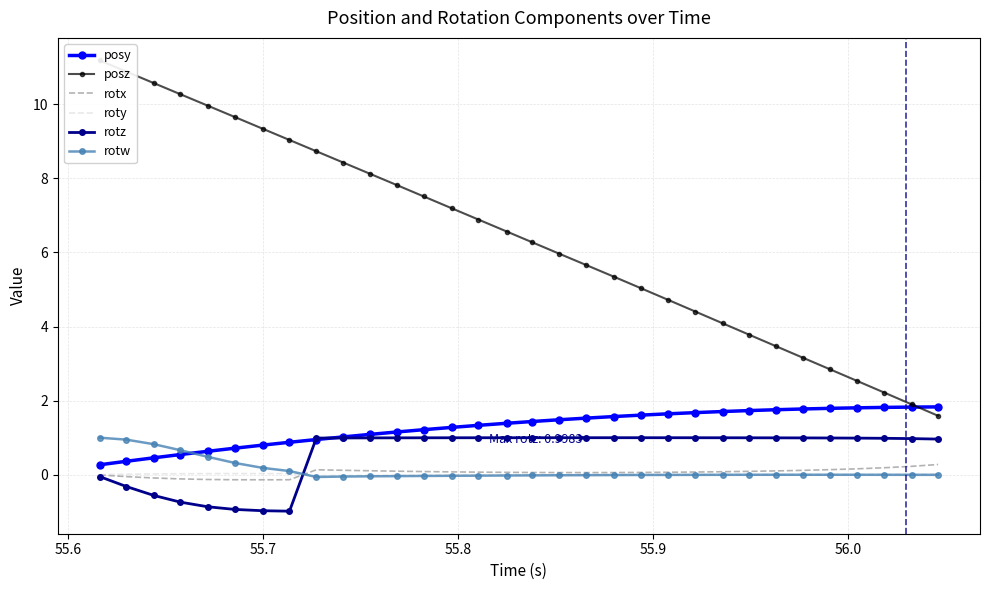

True or false: rotx and posy cross at least once.

False